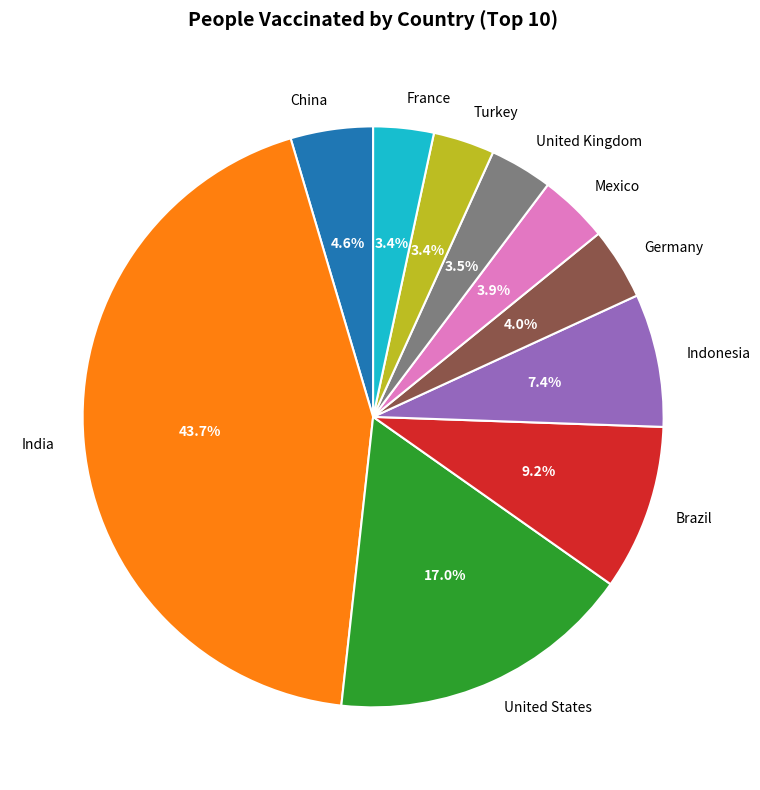

Which slice is the largest?

India